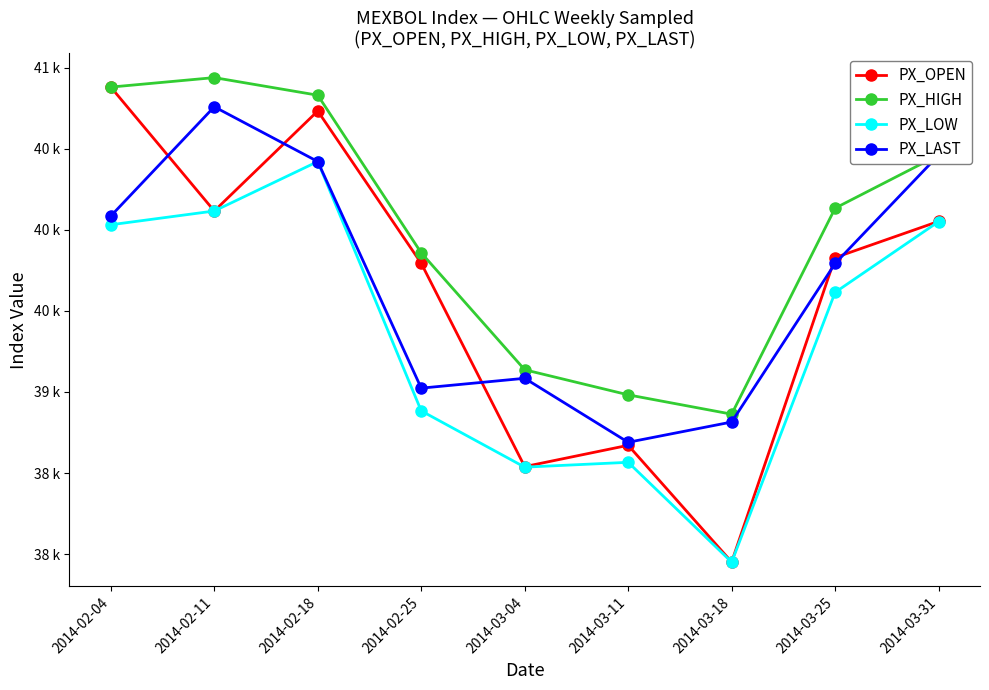

What is the approximate value of PX_LOW at 2014-03-31?

40051.1